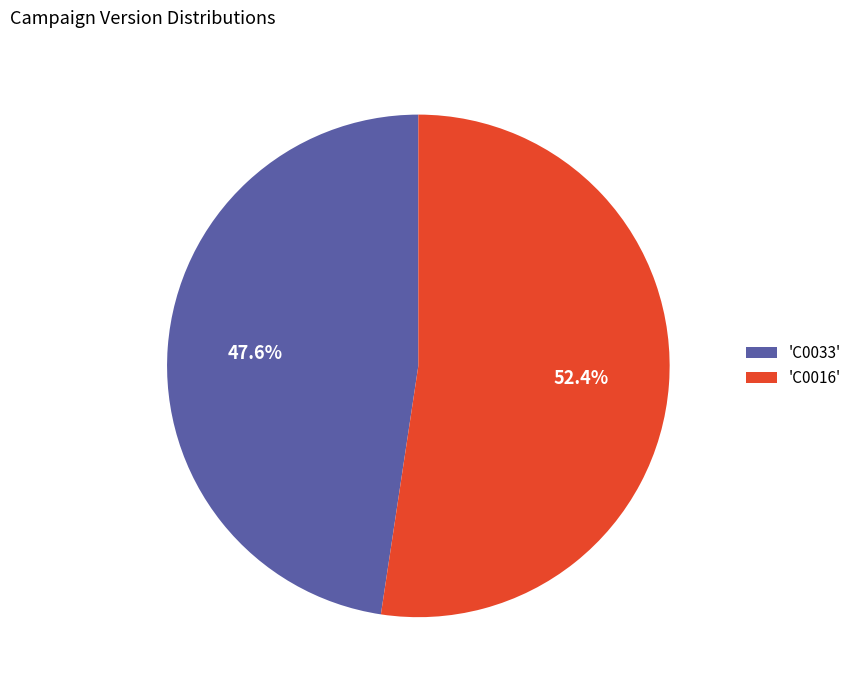

To the nearest percent, what is the average slice percentage?

50%